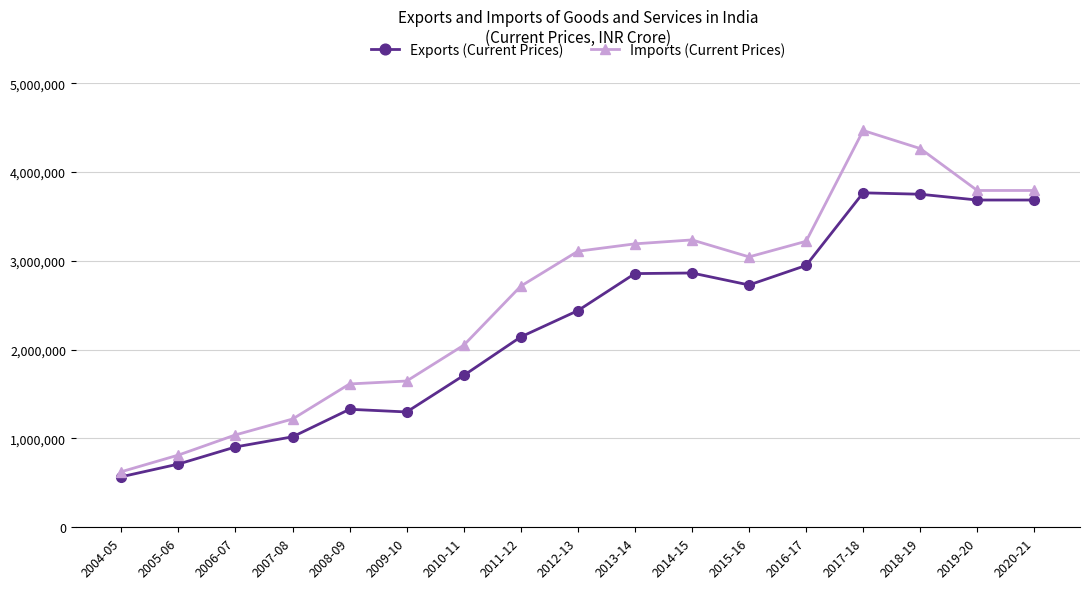

What is the difference between the maximum and minimum values in the Exports (Current Prices) series?

3197243